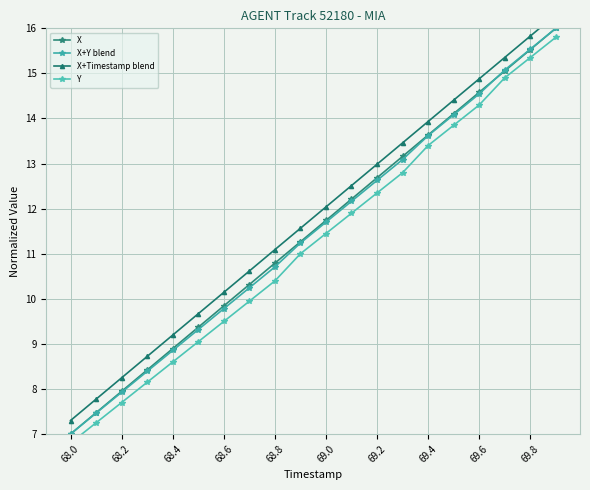

What is the minimum value for X+Timestamp blend?

7.3